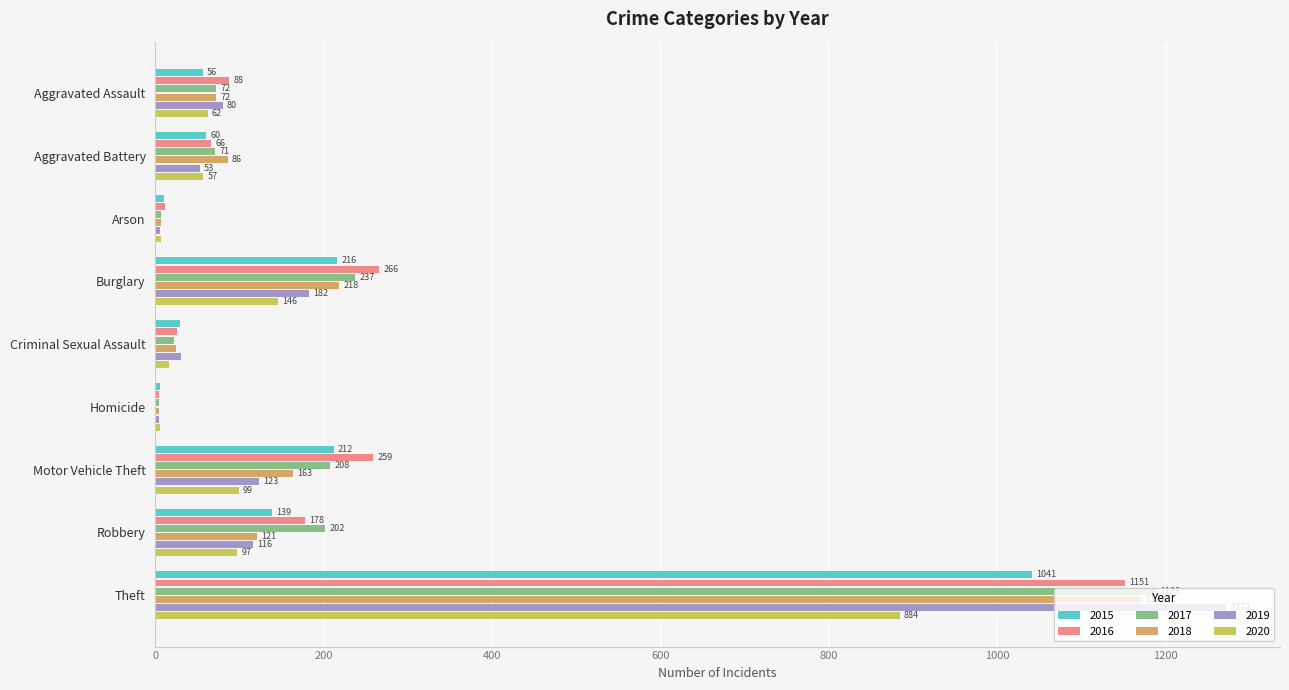

True or false: 2015 has a value of 212 at Motor Vehicle Theft.

True